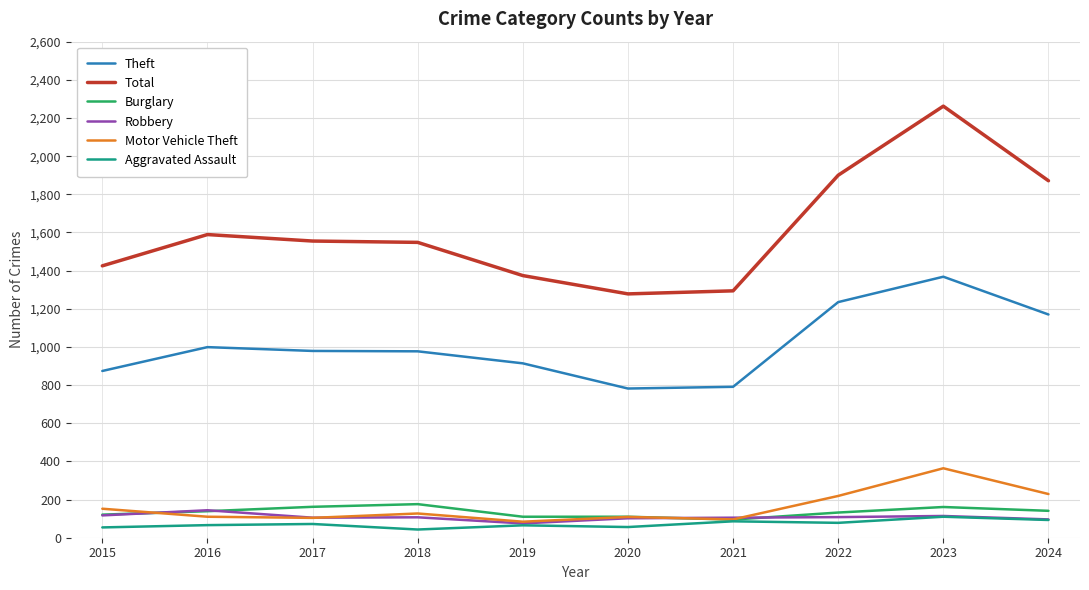

Which series has the largest total across all categories?

Total